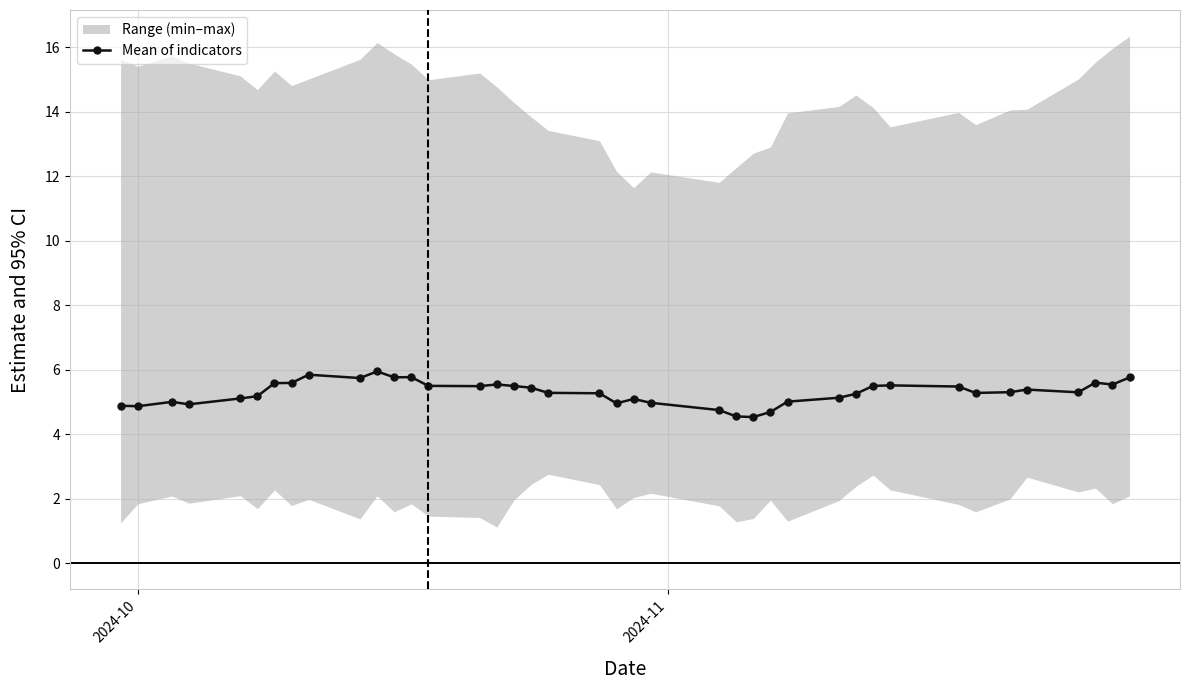

True or false: Mean of indicators has more than 1 interior local peaks.

True